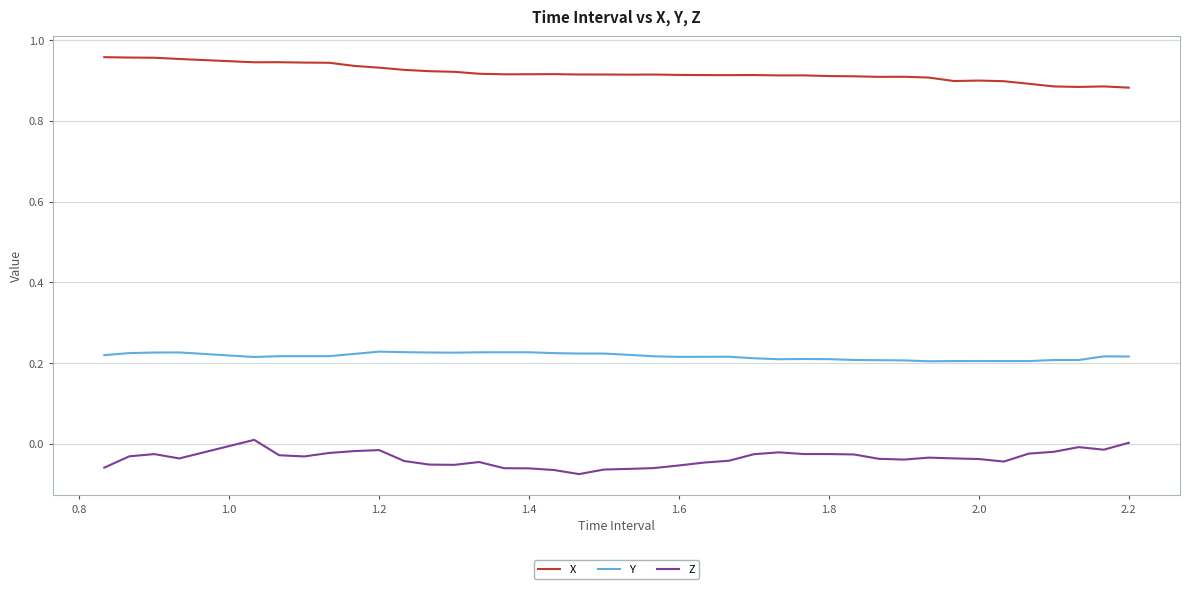

True or false: Y and X cross at least once.

False